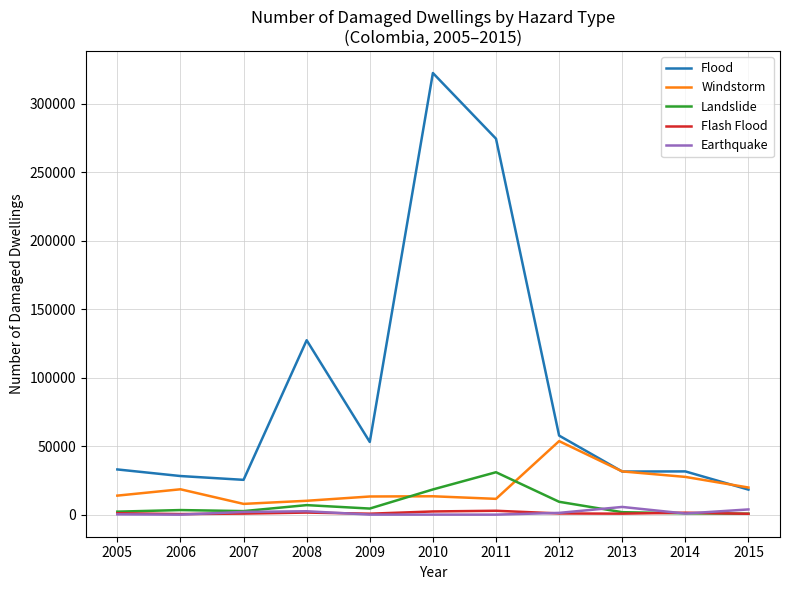

What is the sum of the Landslide values at 2014 and 2009?

5395